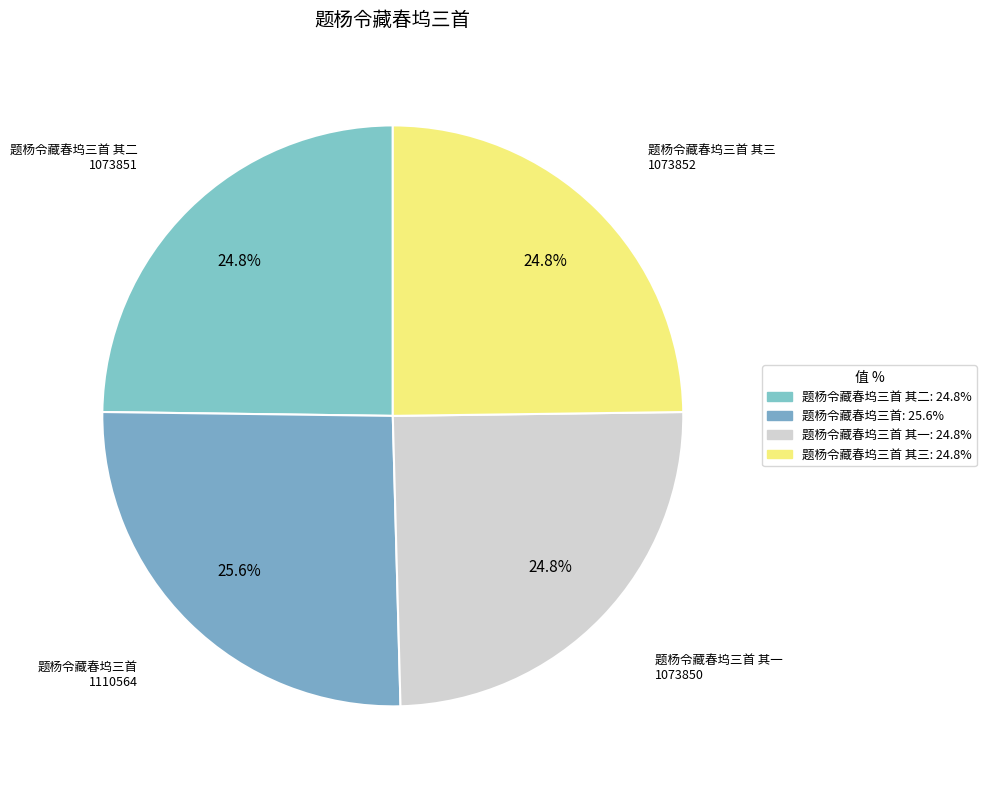

Count the number of slices in the pie.

4